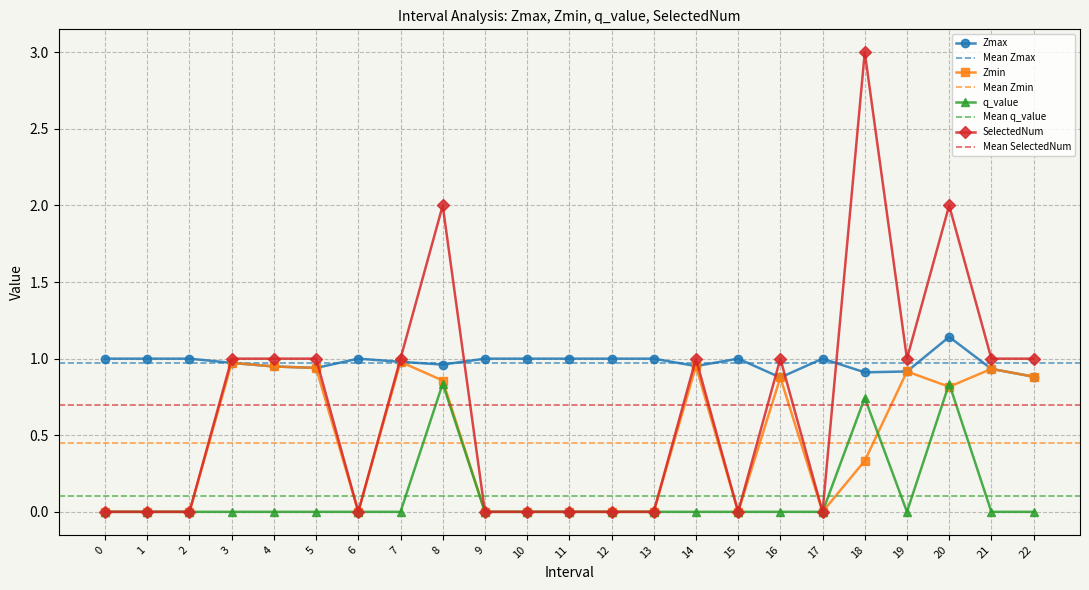

How many data points in Zmax are less than 1?

11